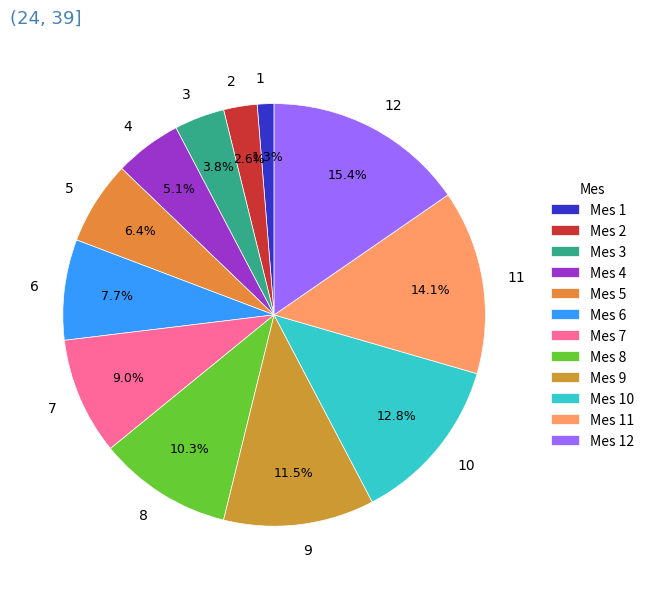

Rank the categories by value from highest to lowest.

12, 11, 10, 9, 8, 7, 6, 5, 4, 3, 2, 1